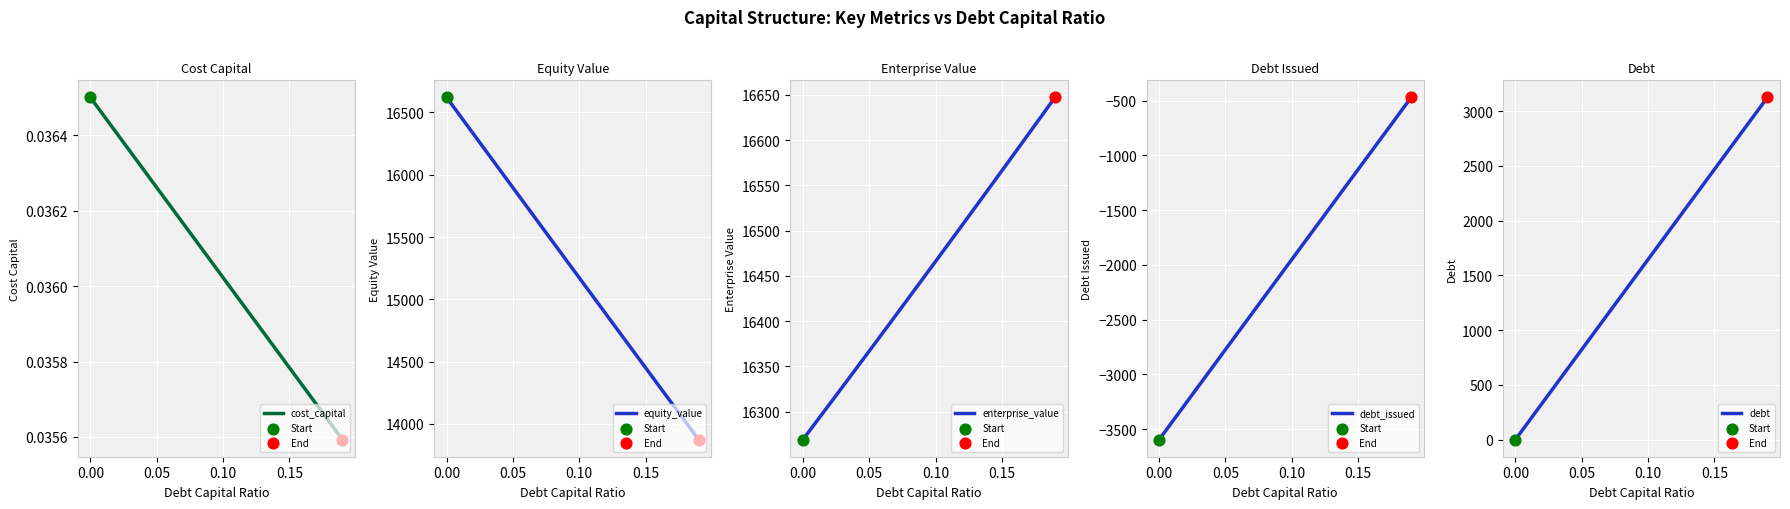

Which series has the widest spread of Y values?

debt_issued